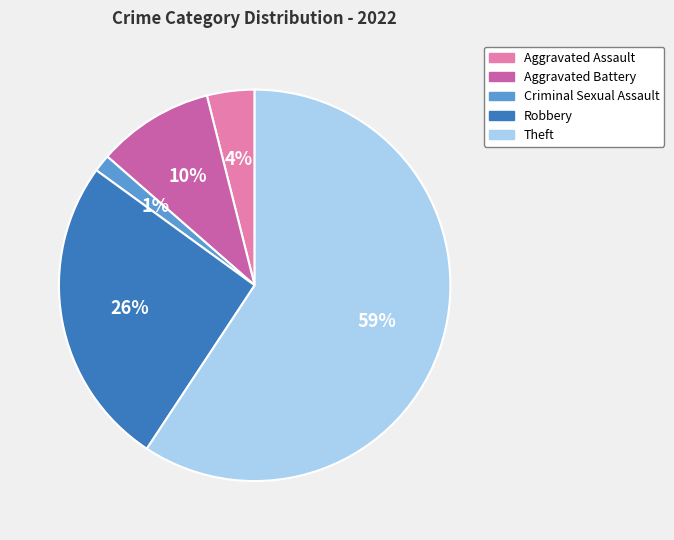

To the nearest percent, what is the average slice percentage?

20%